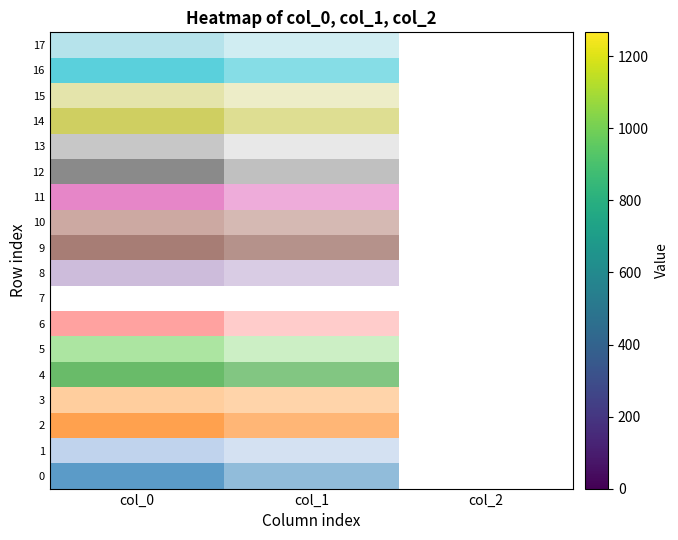

The value at col_0 is 1.2. True or false?

False